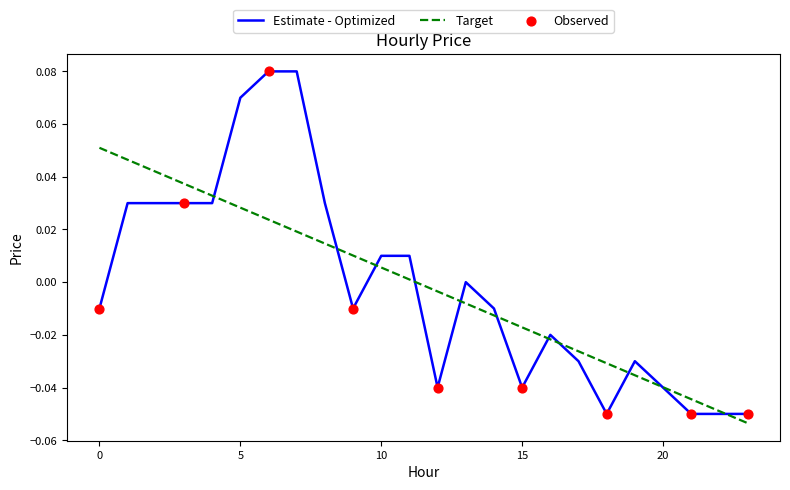

Which series has the widest spread of values?

Estimate - Optimized